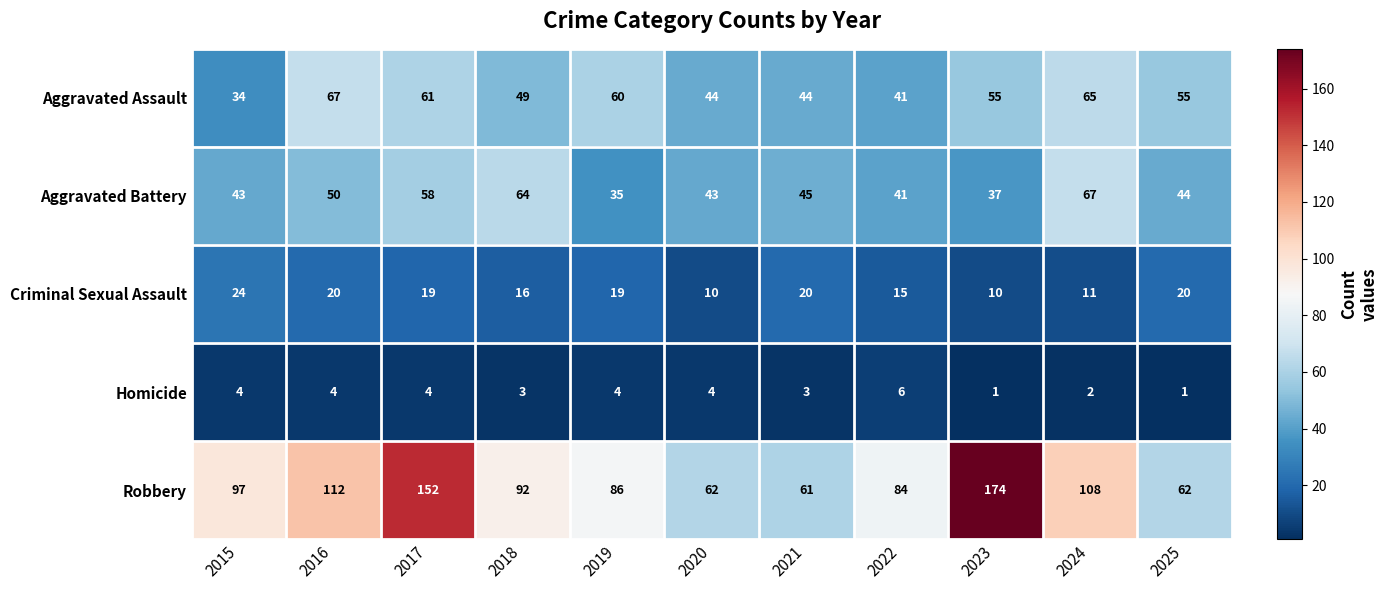

How many values in the Aggravated Battery series are below 44?

5